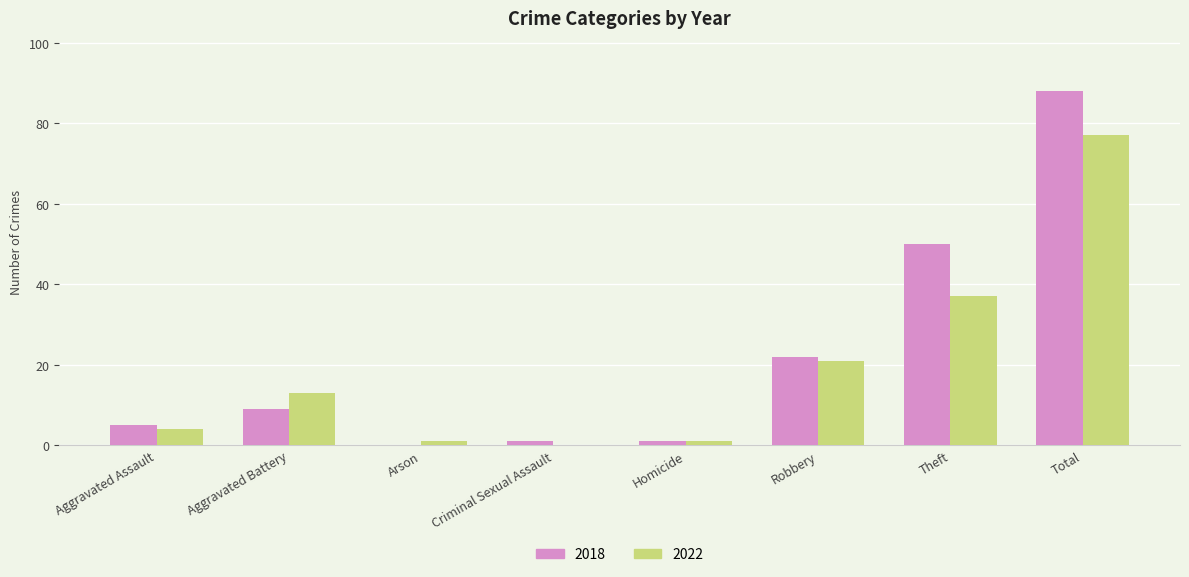

What is the sum of all 2022 values?

154